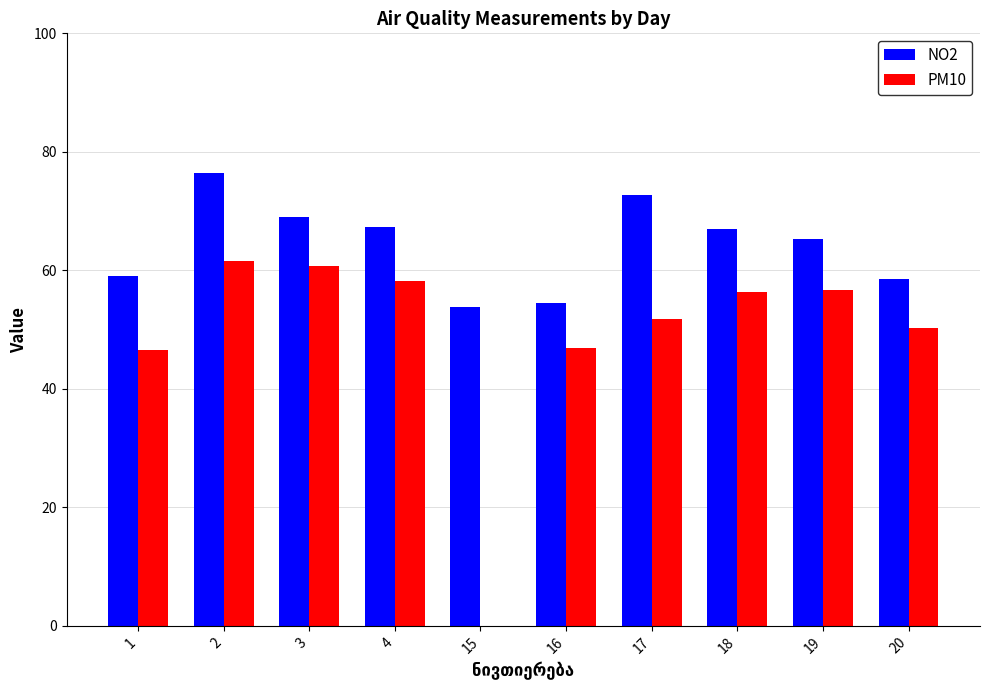

The PM10 series shows 94.9 at 18. True or false?

False